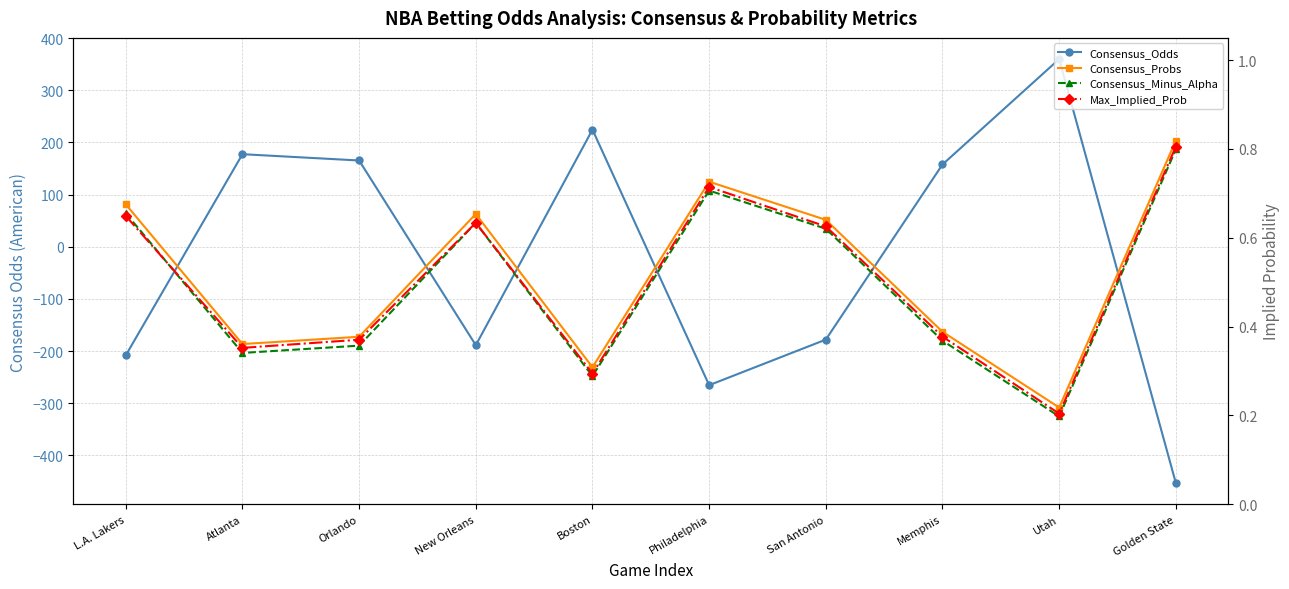

Reading right to left, list all the values displayed in this chart.

Consensus_Odds: Golden State=-453.0	Utah=359.6	Memphis=157.6	San Antonio=-178.1	Philadelphia=-265.5	Boston=224.3	New Orleans=-188.8	Orlando=165.2	Atlanta=177.3	L.A. Lakers=-208.2
Consensus_Probs: Golden State=0.8	Utah=0.2	Memphis=0.4	San Antonio=0.6	Philadelphia=0.7	Boston=0.3	New Orleans=0.7	Orlando=0.4	Atlanta=0.4	L.A. Lakers=0.7
Consensus_Minus_Alpha: Golden State=0.8	Utah=0.2	Memphis=0.4	San Antonio=0.6	Philadelphia=0.7	Boston=0.3	New Orleans=0.6	Orlando=0.4	Atlanta=0.3	L.A. Lakers=0.7
Max_Implied_Prob: Golden State=0.8	Utah=0.2	Memphis=0.4	San Antonio=0.6	Philadelphia=0.7	Boston=0.3	New Orleans=0.6	Orlando=0.4	Atlanta=0.4	L.A. Lakers=0.6